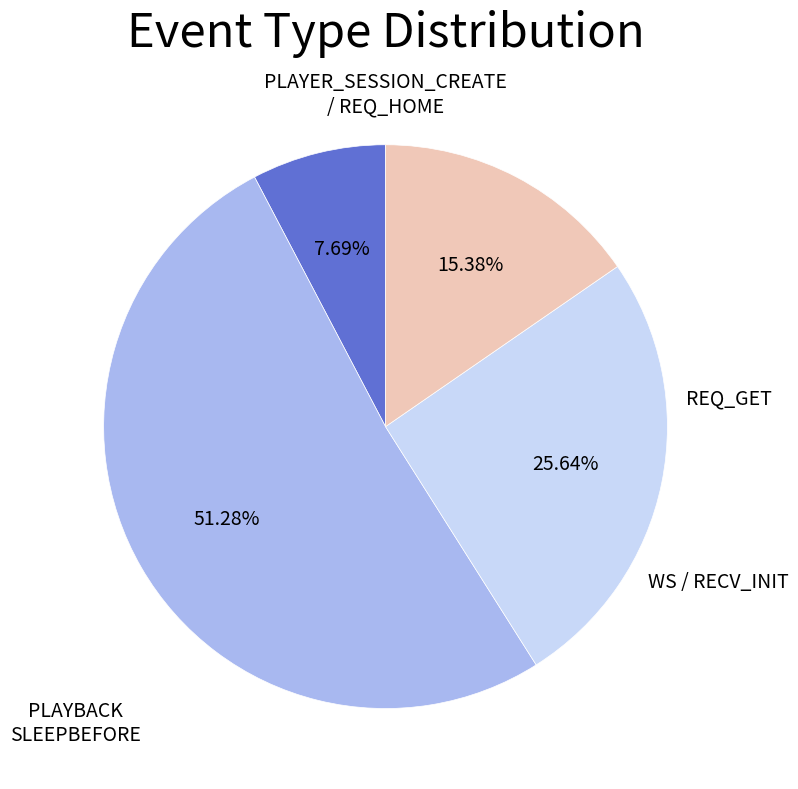

Is there any slice that represents more than half of the pie?

Yes